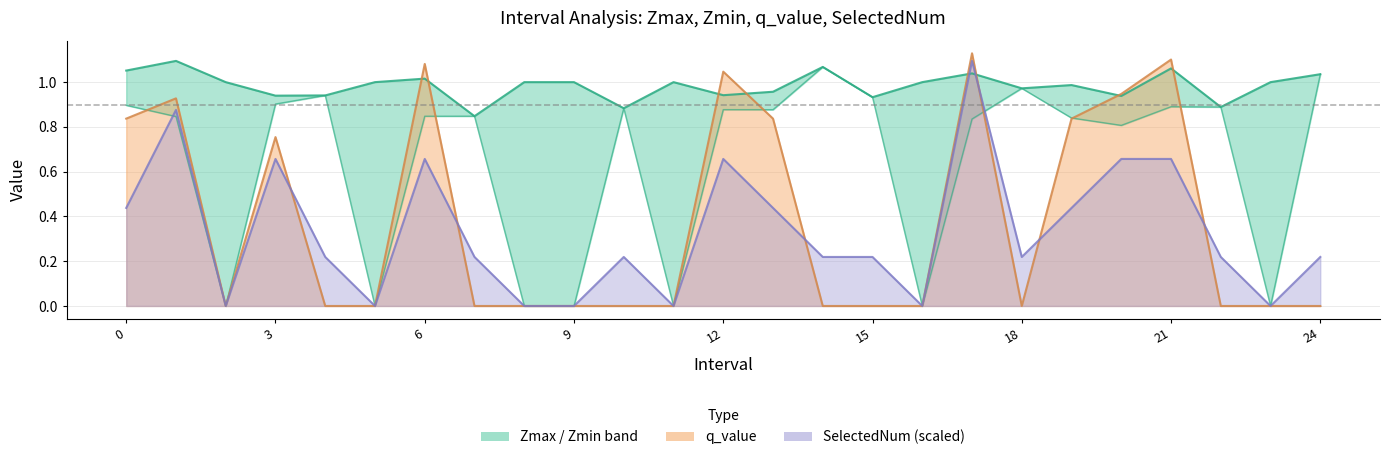

Which series ends up on top after the final intersection of SelectedNum and Zmin?

Zmin